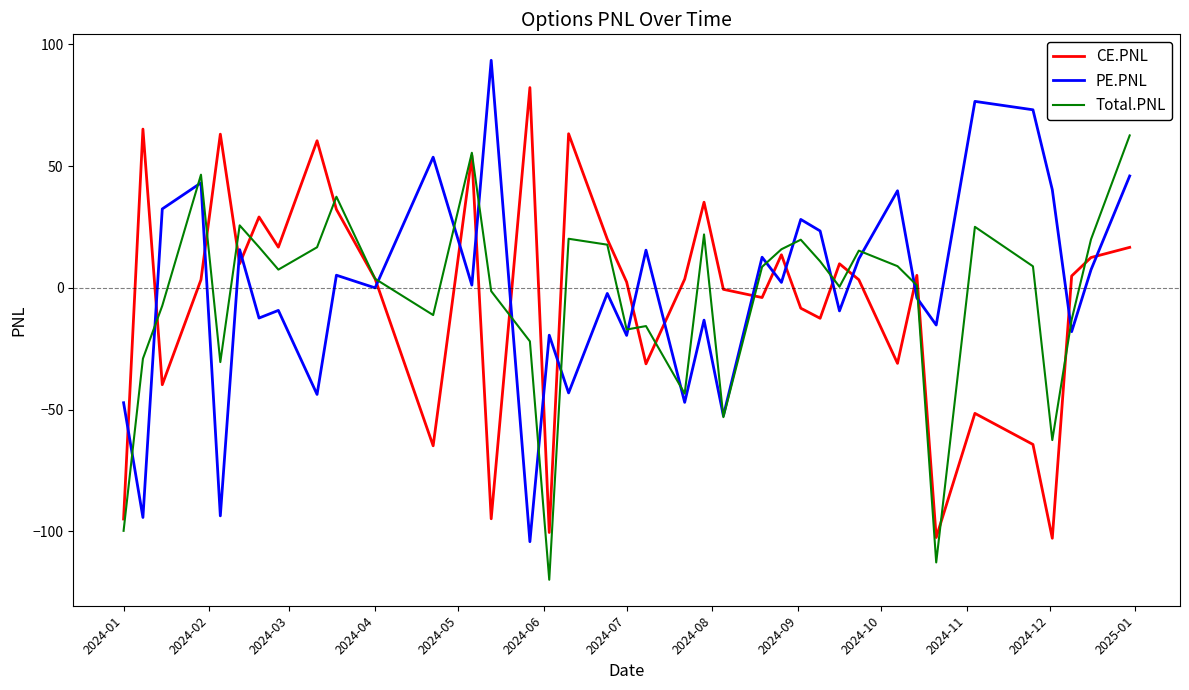

What is the maximum value shown in the chart?

93.5